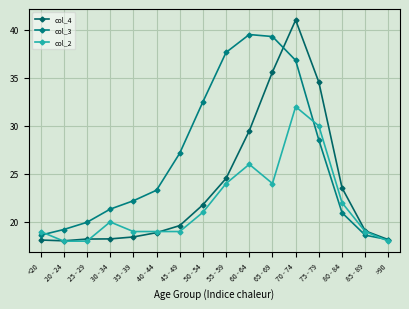

In col_3, how many points are higher than both neighbors (excluding endpoints)?

1